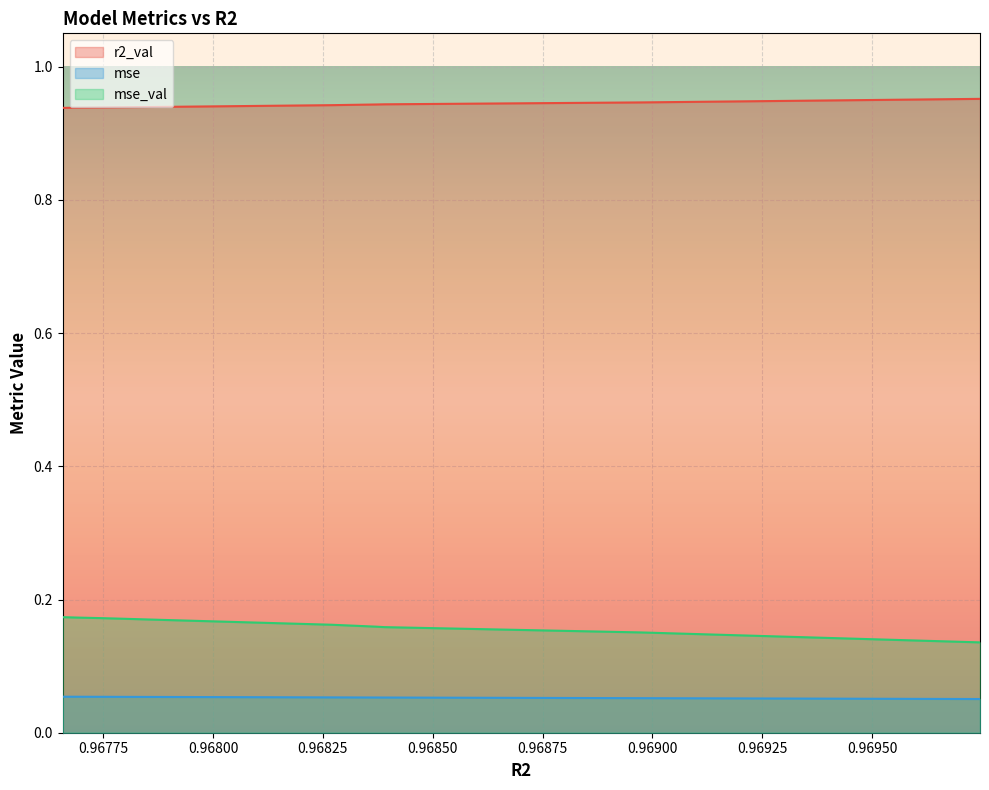

Which series has the largest range (max minus min)?

mse_val